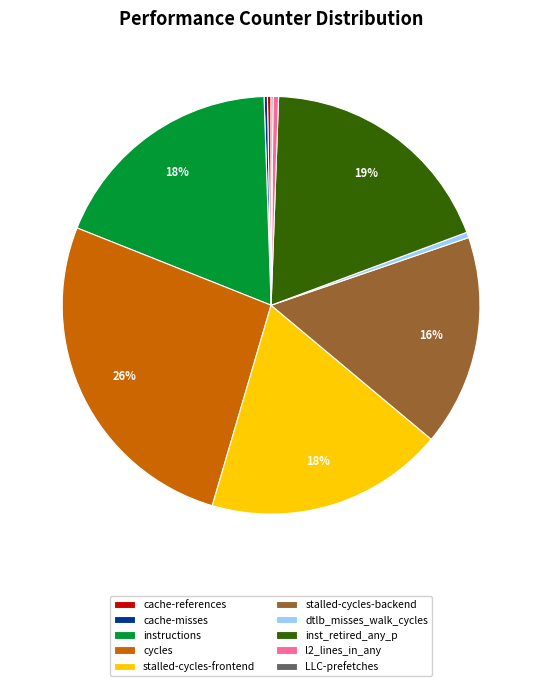

Which category has the biggest portion of the pie?

cycles